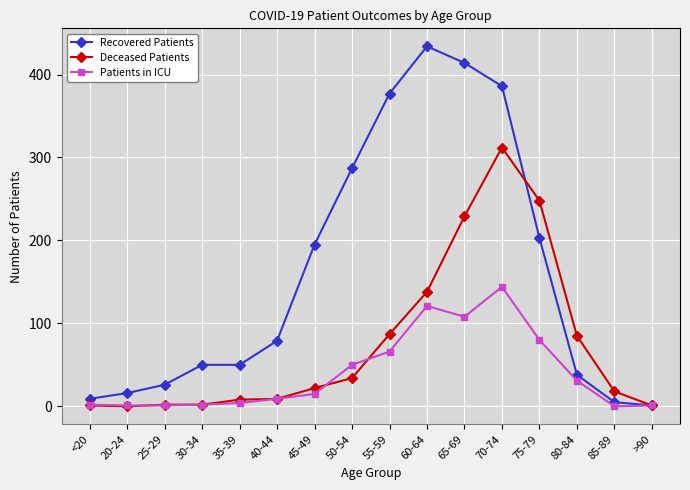

What is the difference between the maximum and minimum values in the Deceased Patients series?

312